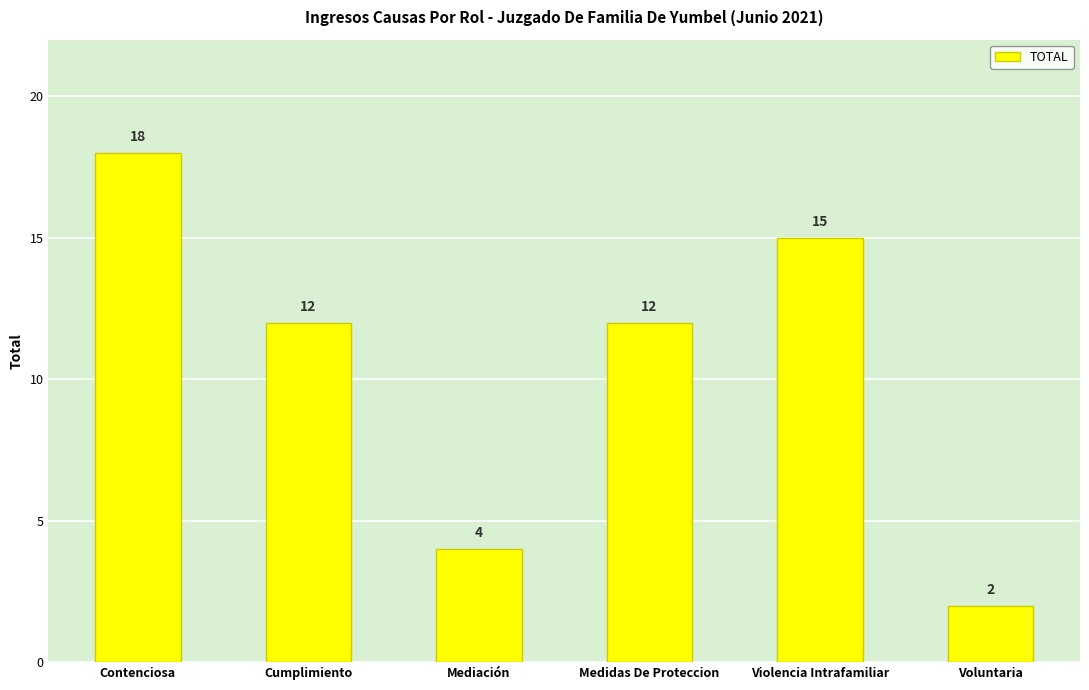

At which label does the data first exceed 12?

Contenciosa